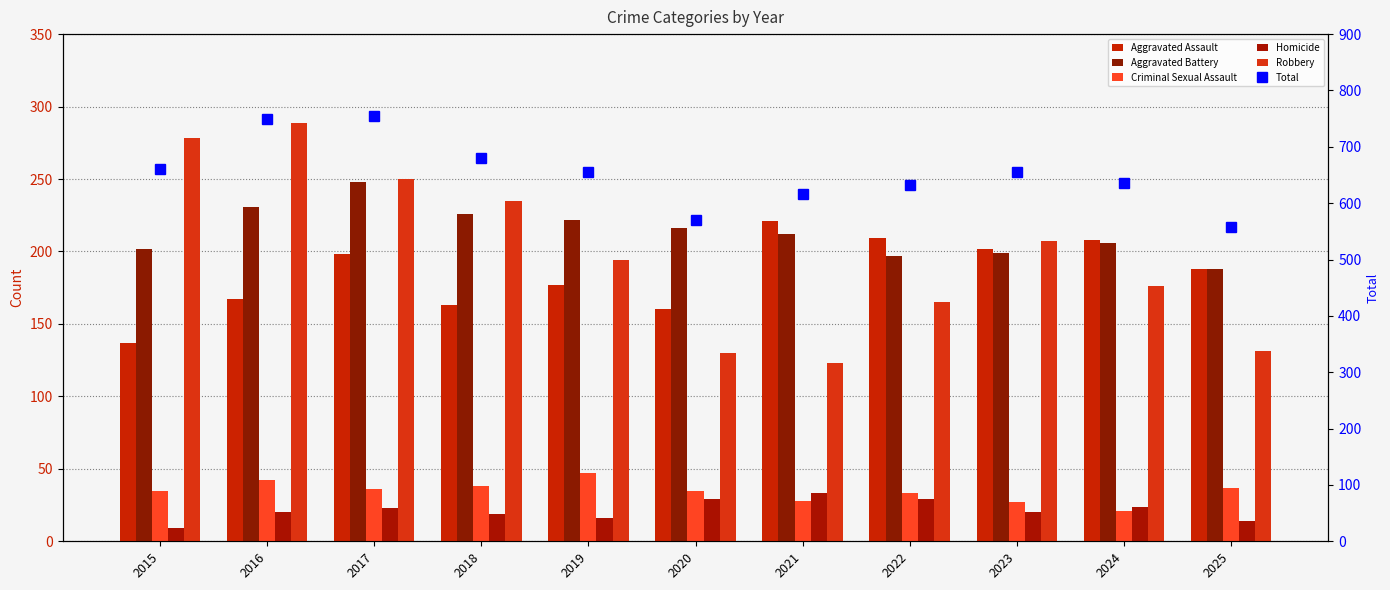

What is the difference between the highest and lowest values at 2024?

614